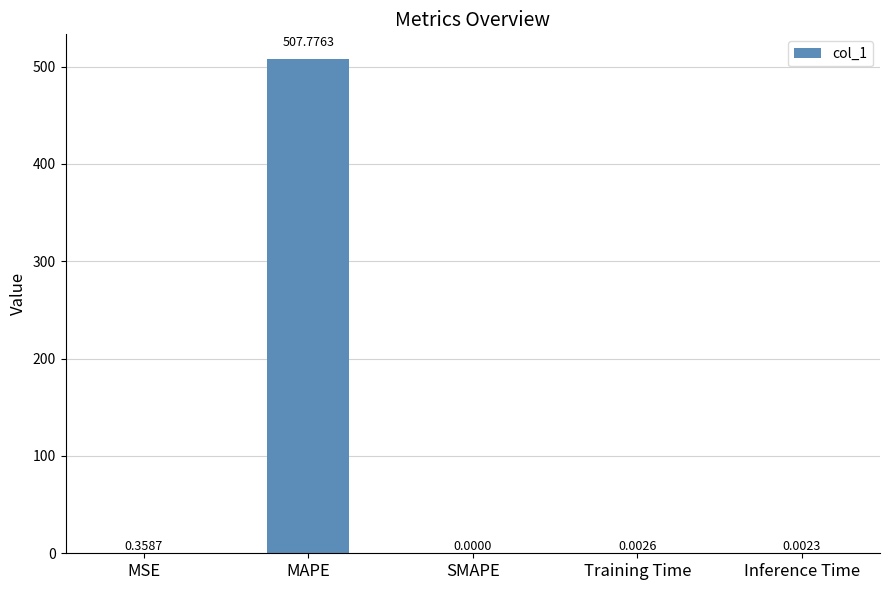

The chart shows a value of 507.8 at MAPE. True or false?

True